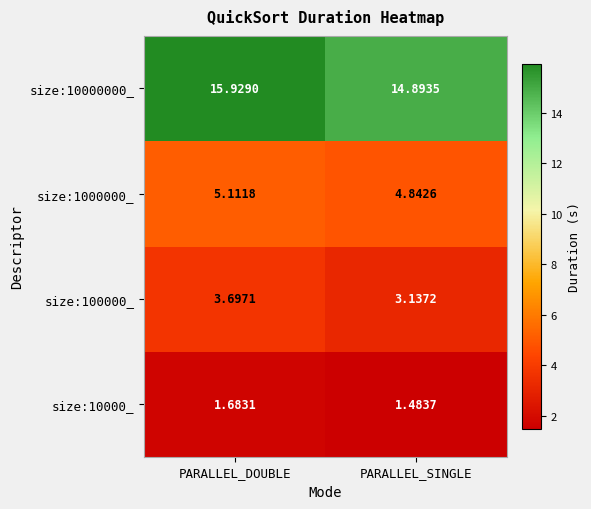

Which series has the largest total across all categories?

size:10000000_